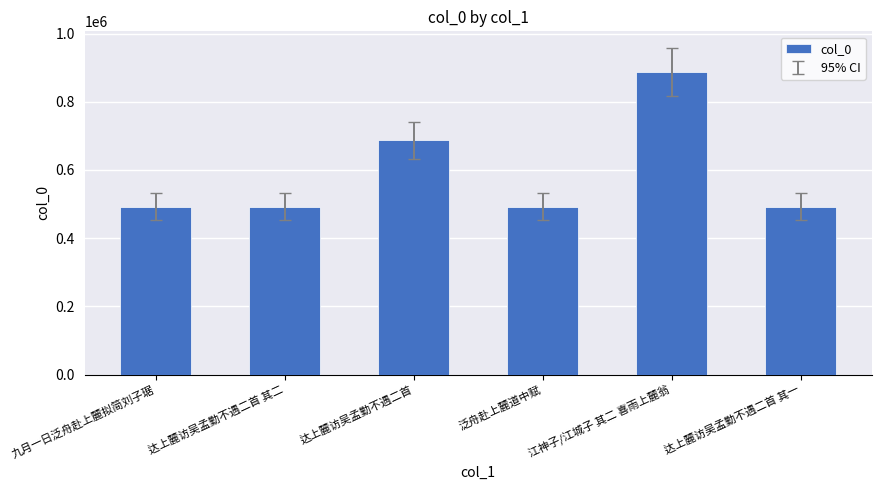

What is the label of the 6th bar from the left?

达上麓访吴孟勤不遇二首 其一